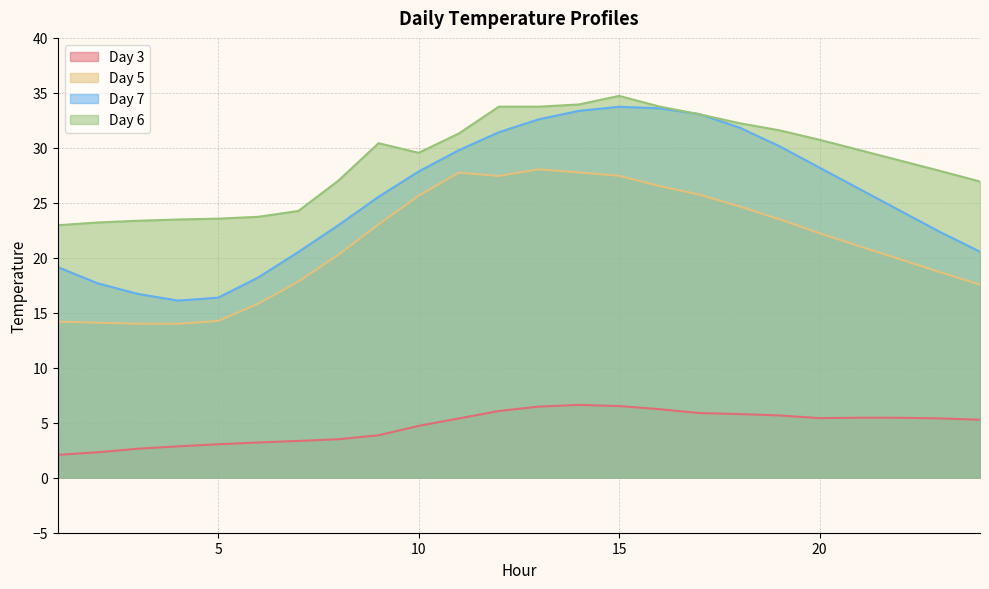

What are all the series names shown in the legend?

Day 3, Day 5, Day 7, Day 6